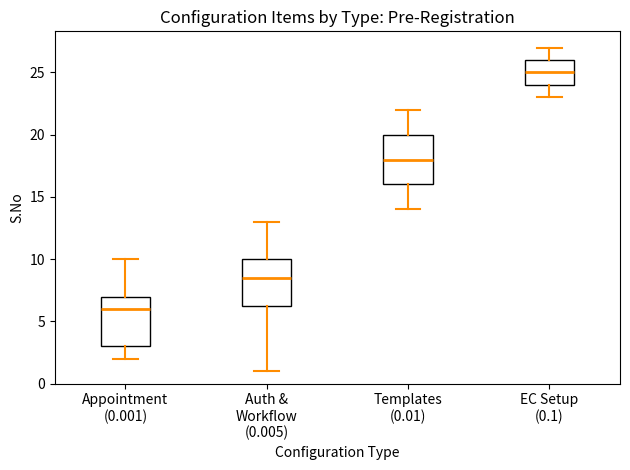

Where is the upper edge of the box for EC Setup (0.1) on the y-axis? The values are not printed on the chart, so give them approximately, as read against the axis.

26.0